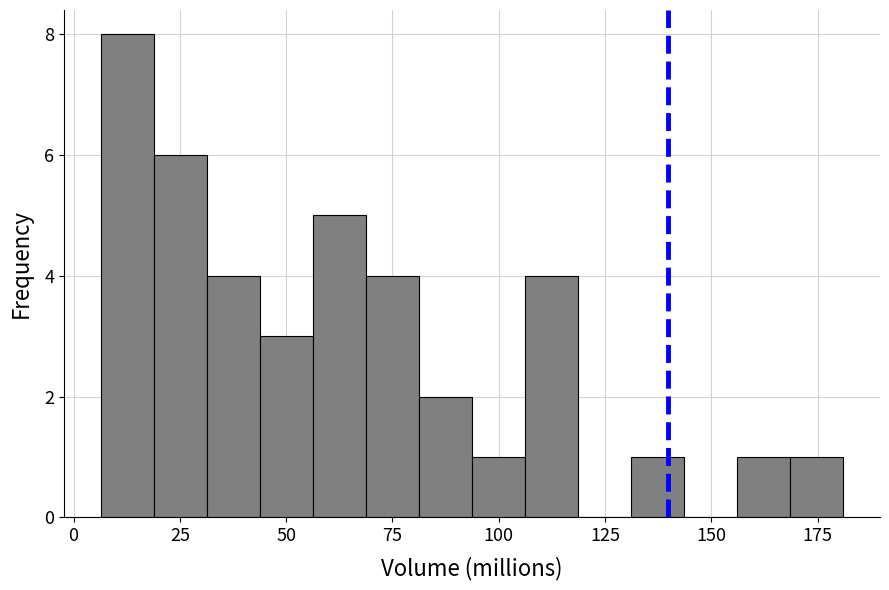

Read against the x-axis, roughly where is the centre of the tallest bar?

15